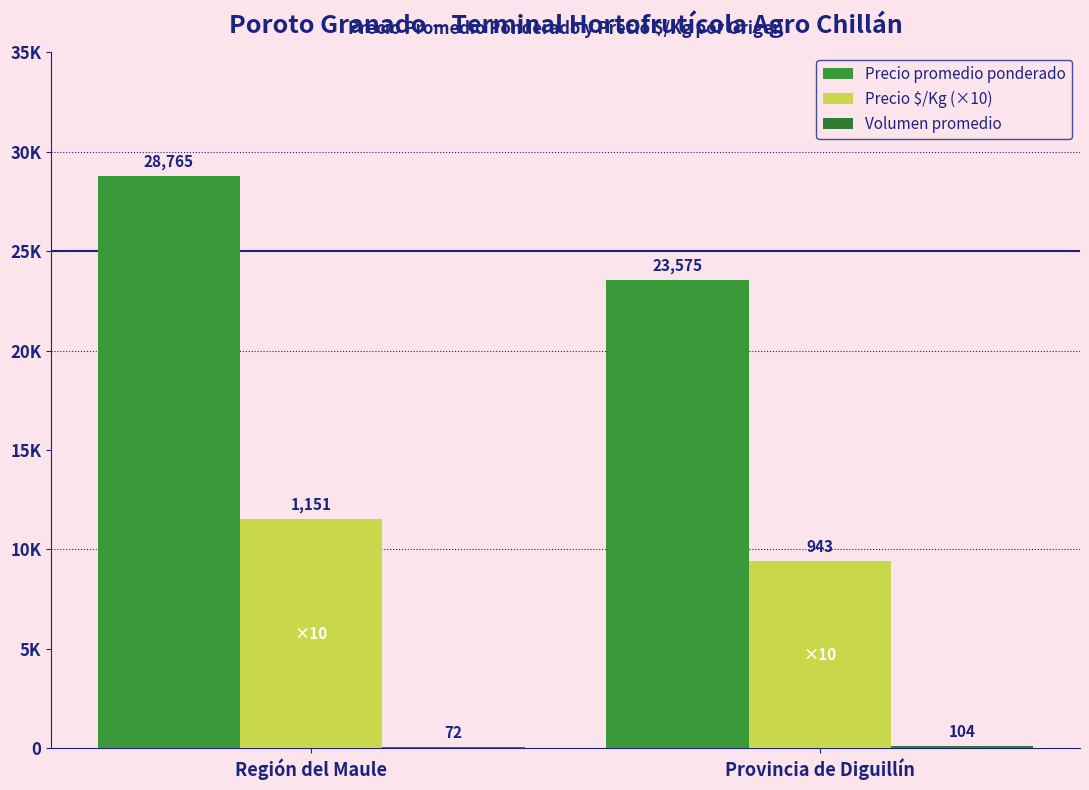

Is it true that Precio $/Kg (×10) equals 17005 at Región del Maule?

False